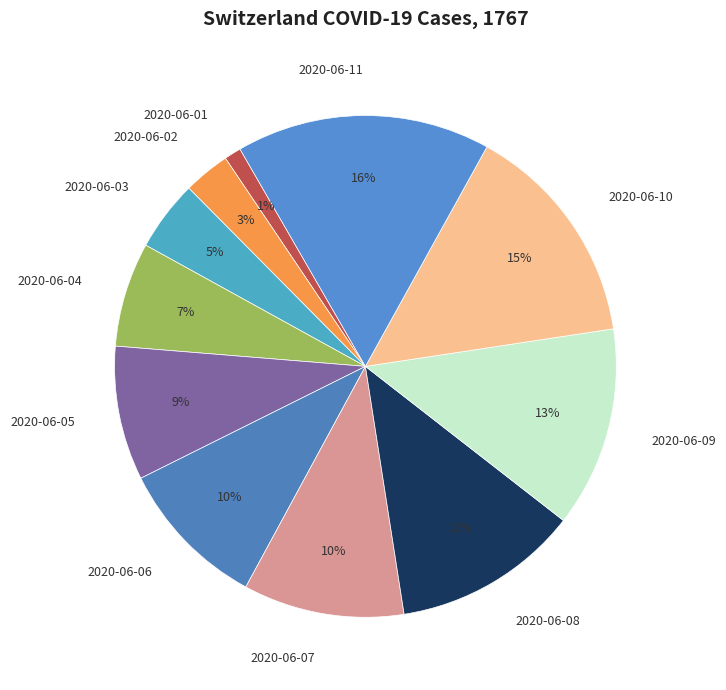

To the nearest percent, what percentage of the pie is 2020-06-09?

13%